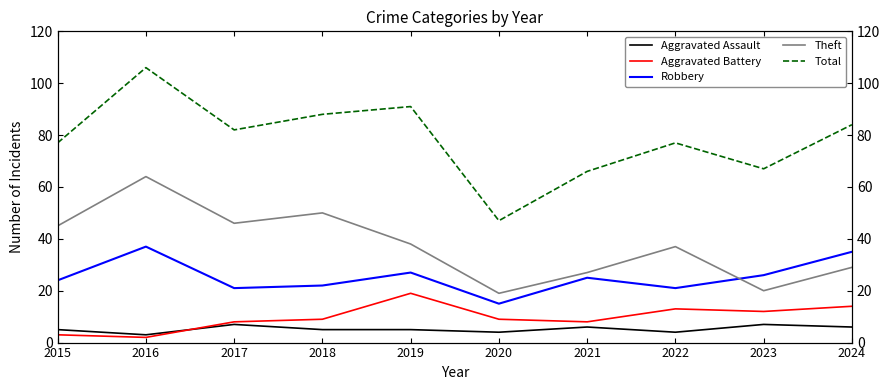

Where is the first local maximum for Aggravated Battery?

2019